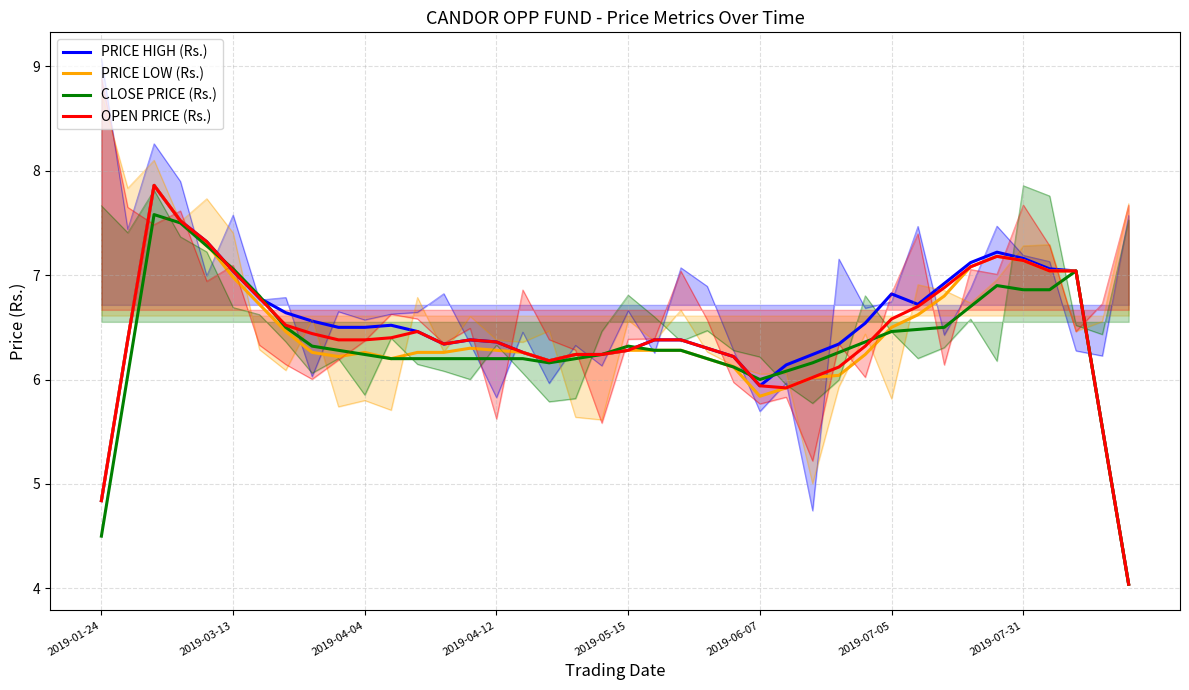

Is the value of OPEN PRICE (Rs.) at 16 greater than the value of PRICE HIGH (Rs.) at 2019-07-31?

No